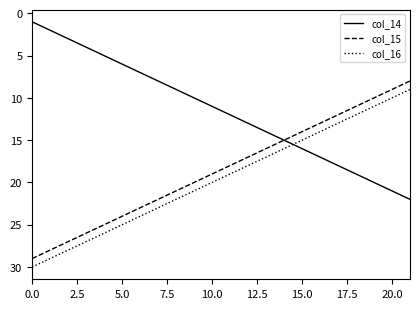

What is the difference between the second highest and minimum values in the col_16 series?

20